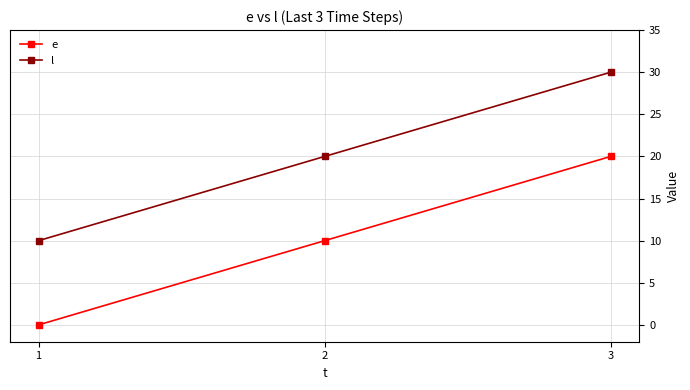

Rank the series by their maximum value, from highest to lowest.

l, e